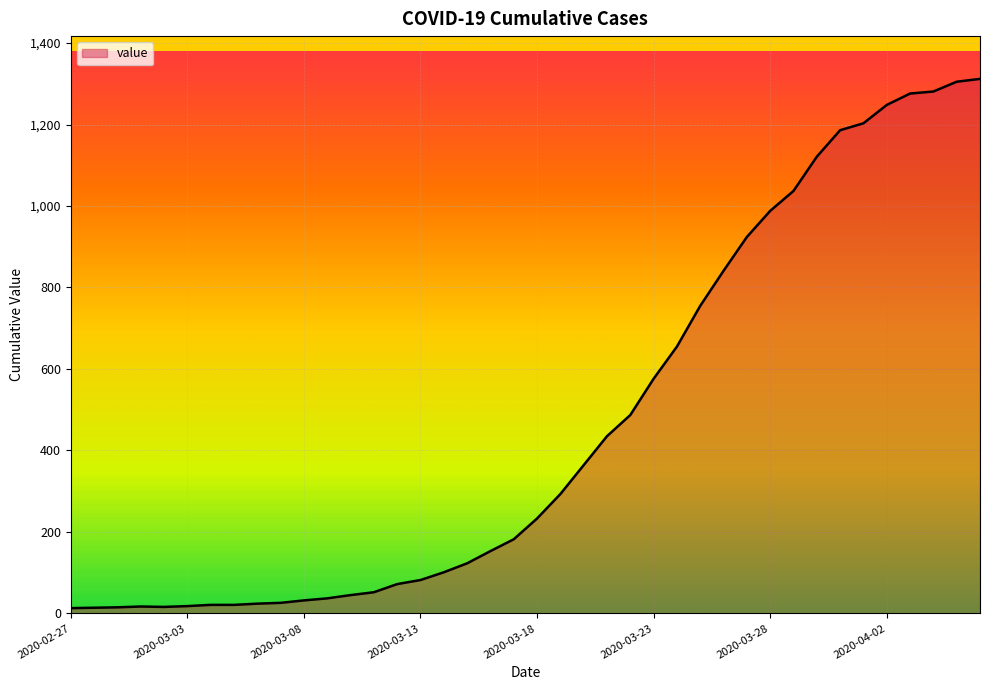

What is the difference between the maximum and minimum values?

1299